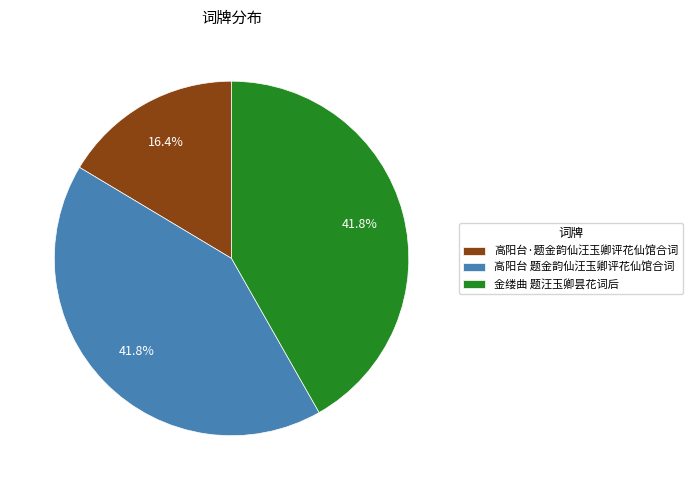

The 高阳台·题金韵仙汪玉卿评花仙馆合词 slice represents 27% of the pie. True or false?

False